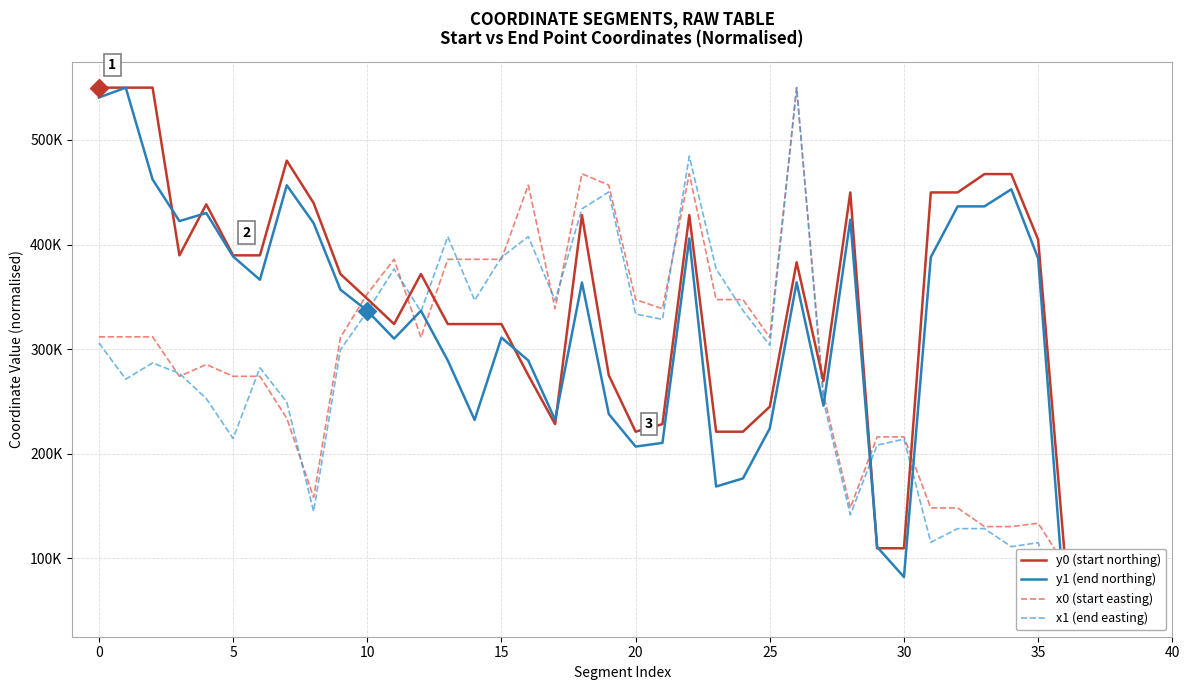

How many times do x0 (start easting) and x1 (end easting) cross each other?

12